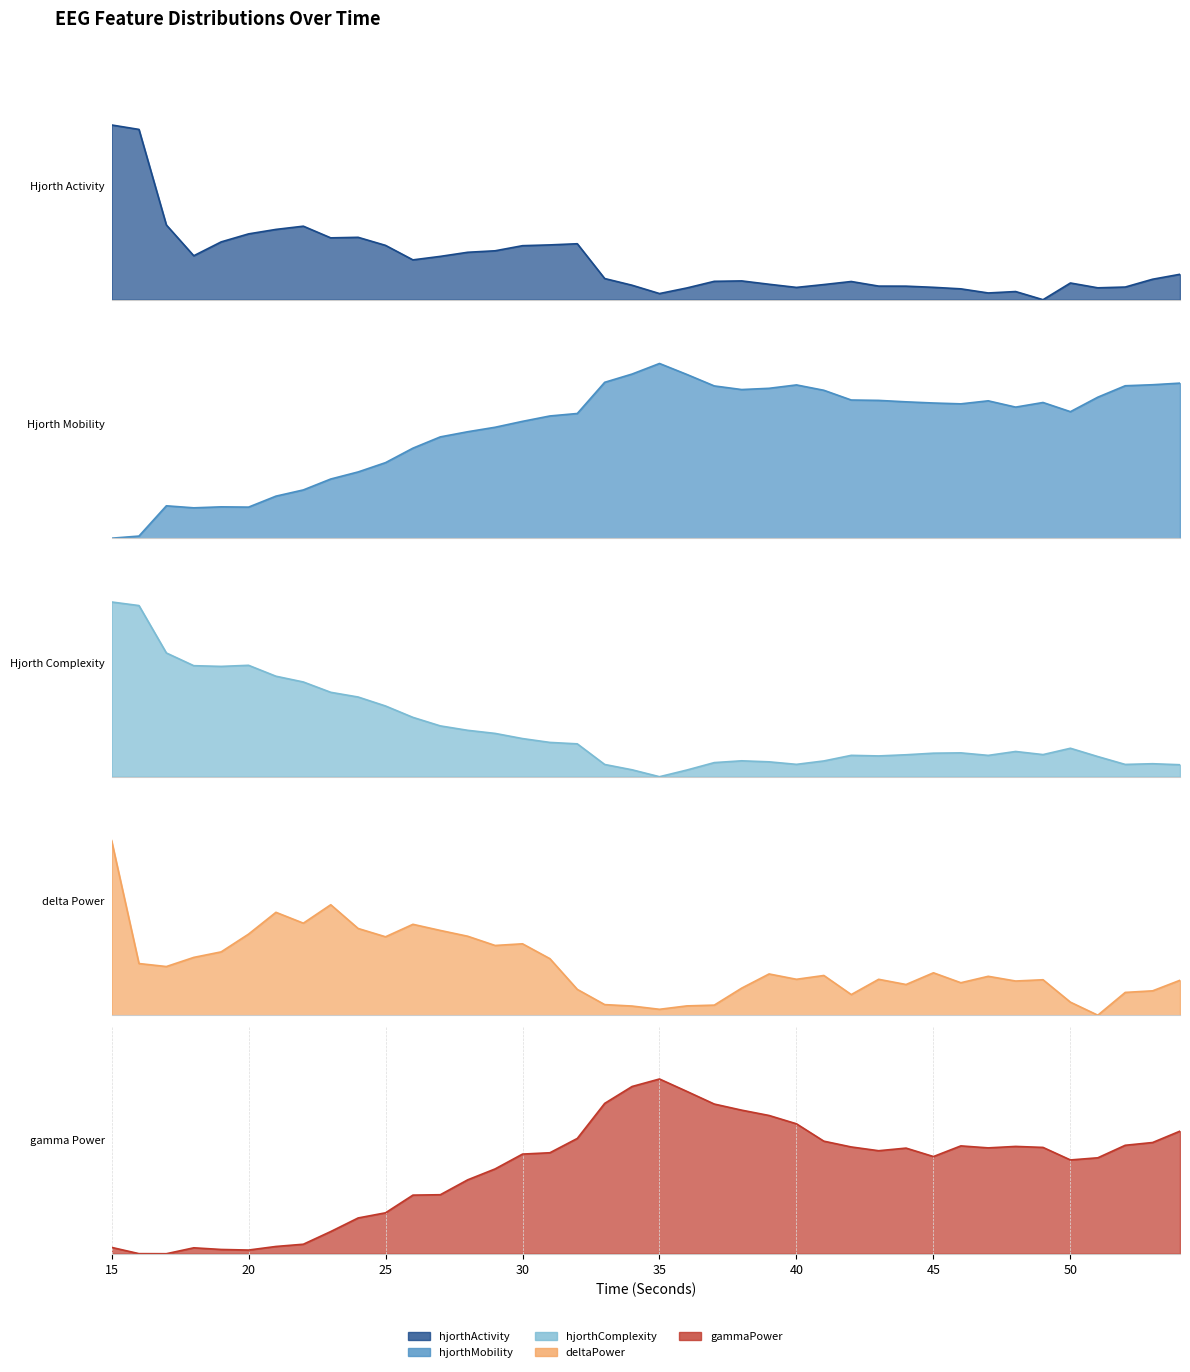

Is it true that gammaPower_EEG equals 0.6 at 52?

True